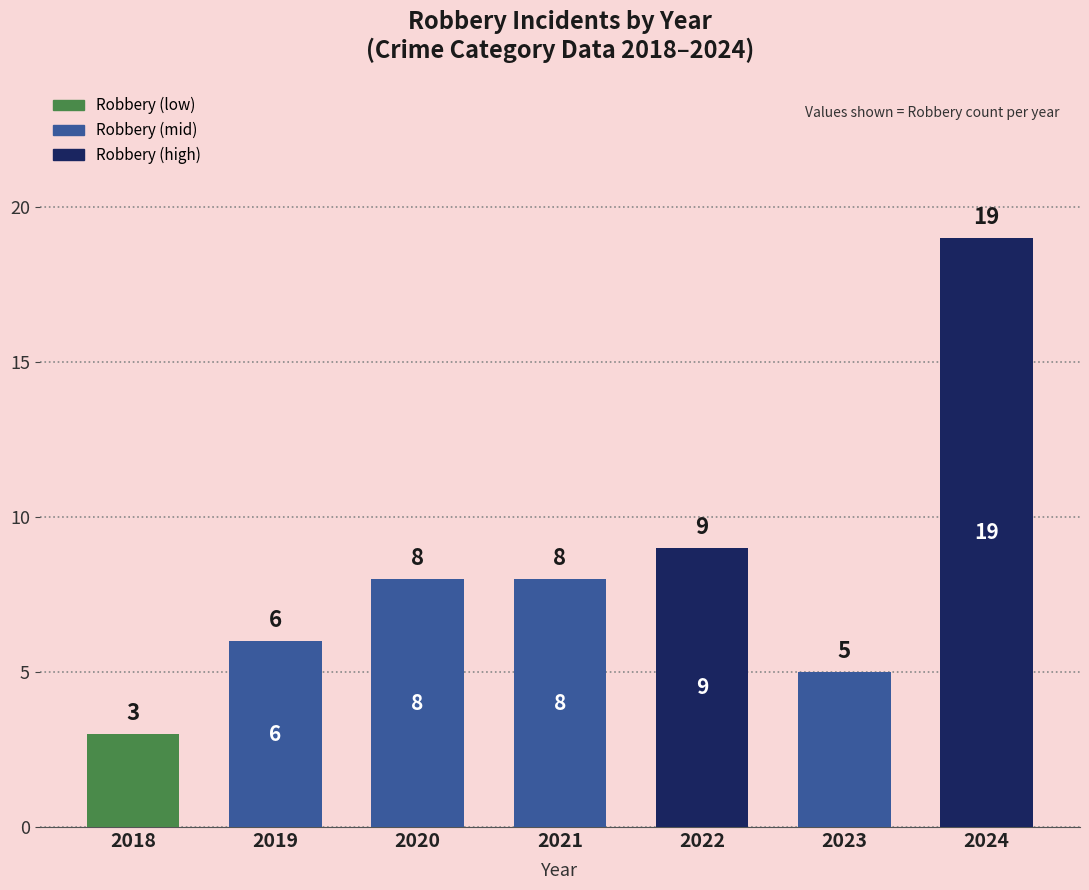

Approximately how many times larger is the value at 2024 compared to 2020?

2.4